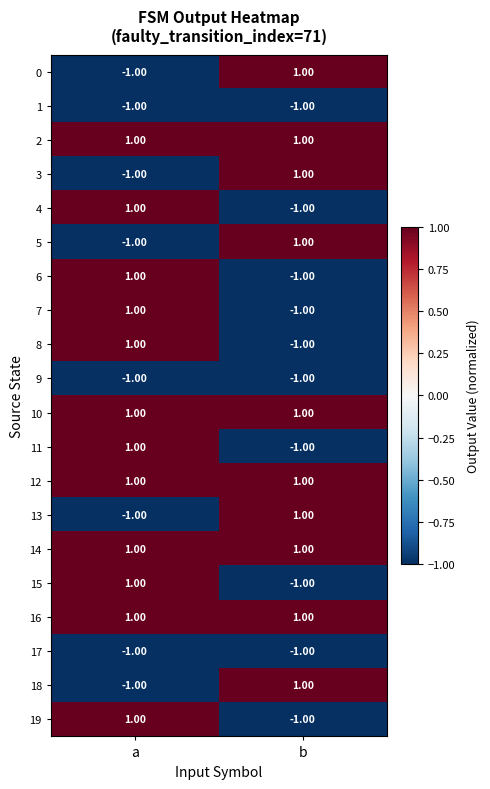

Rank the categories by 3 value from lowest to highest.

a, b